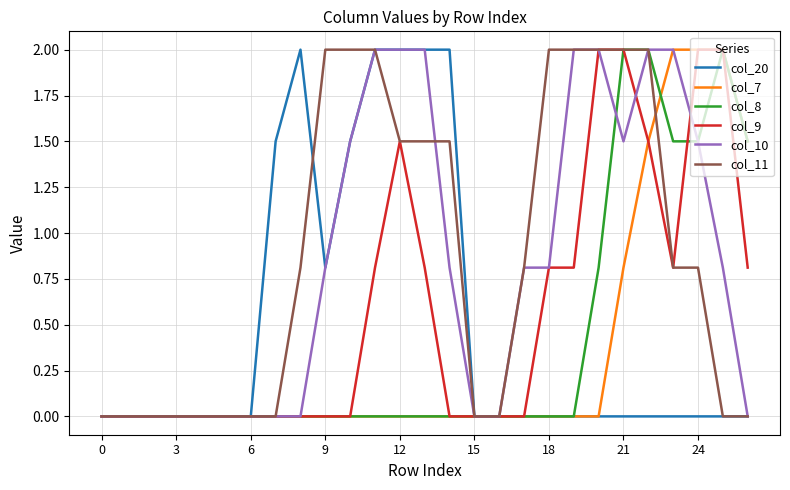

What is the highest value of the col_11 series?

2.0